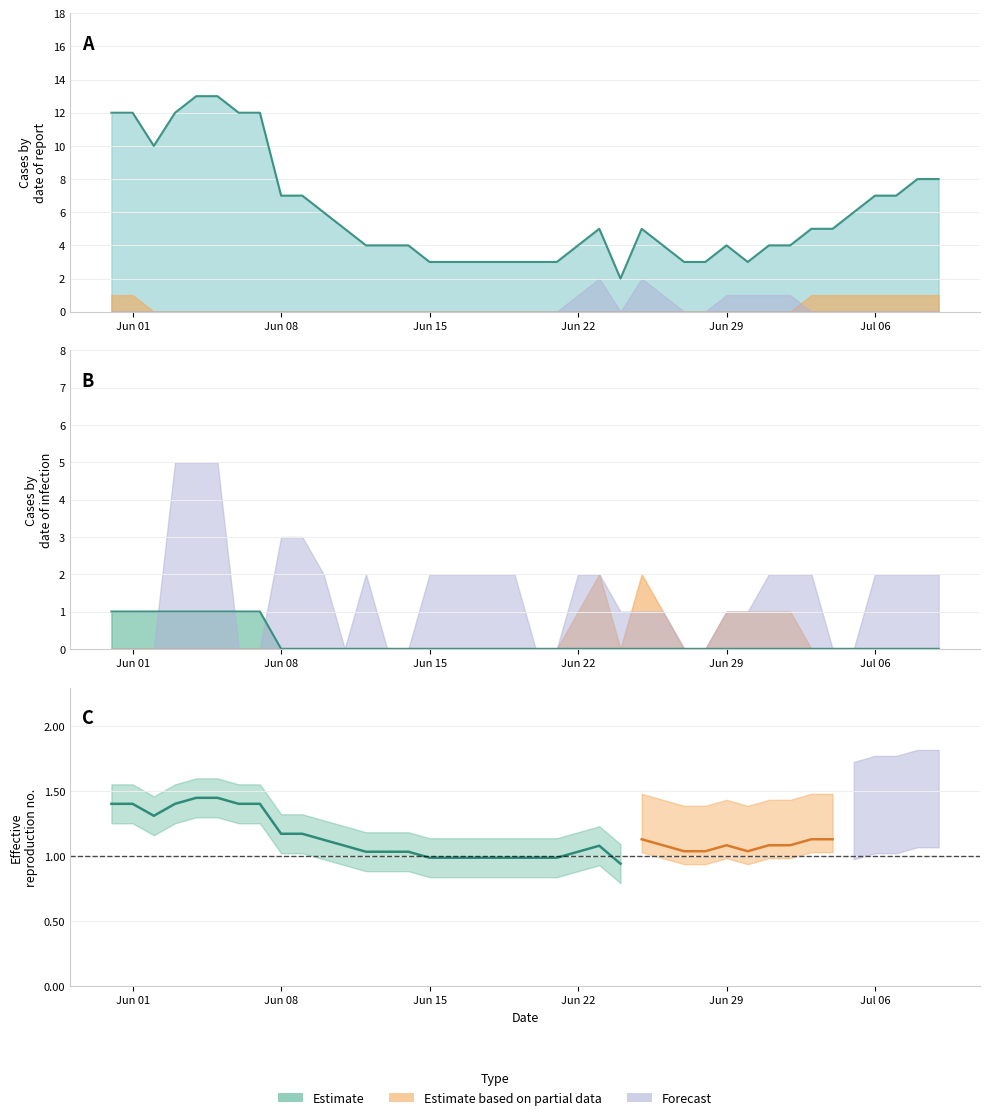

What position from the left is 24?

25